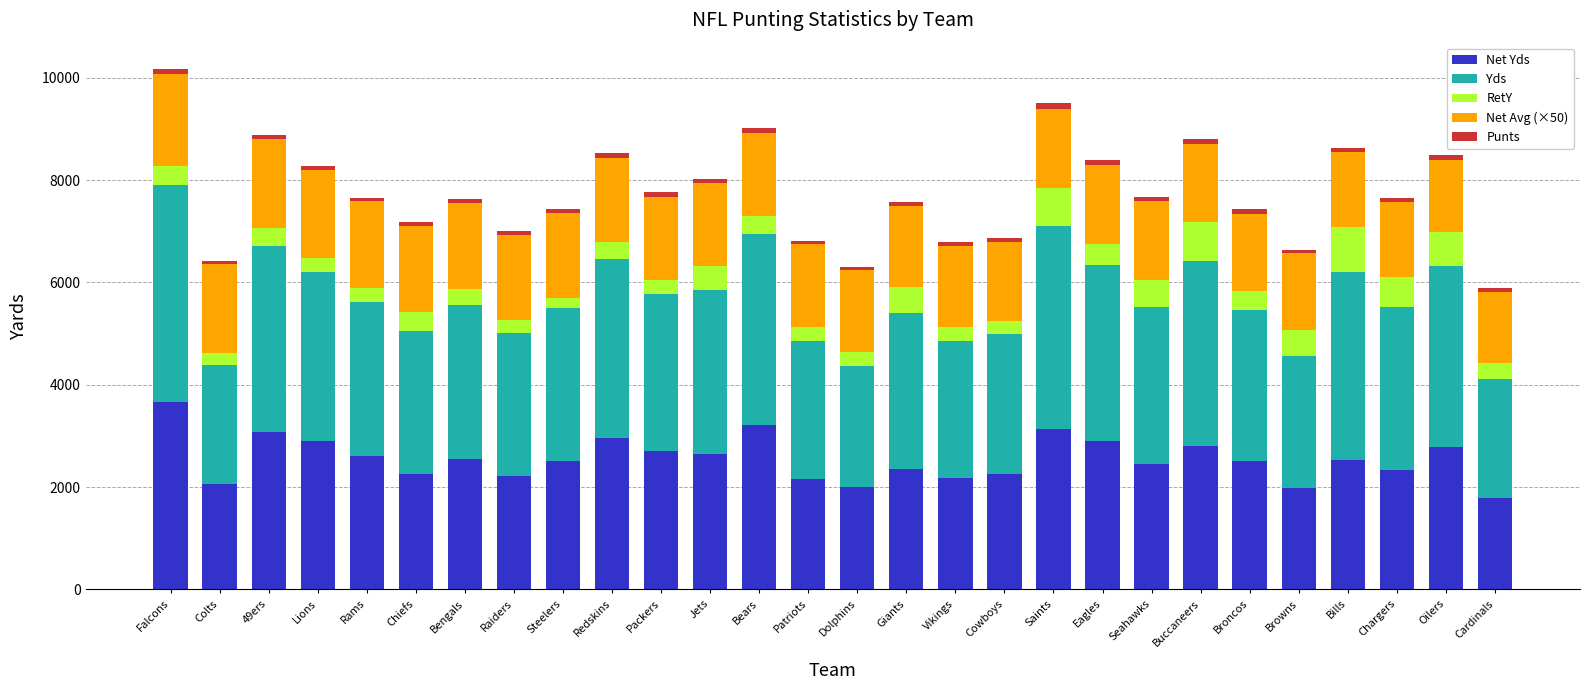

What is the total value across all series at Chargers?

7652